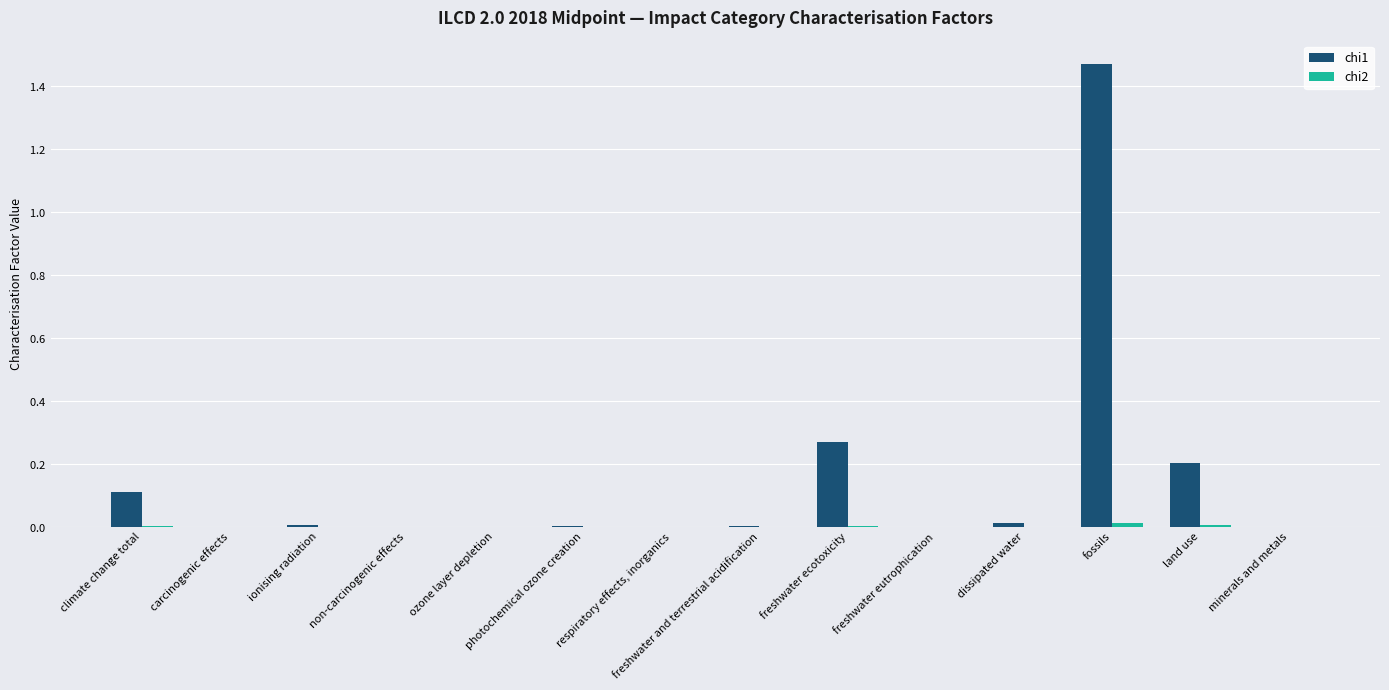

List the series in order of their overall mean, highest first.

chi1, chi2